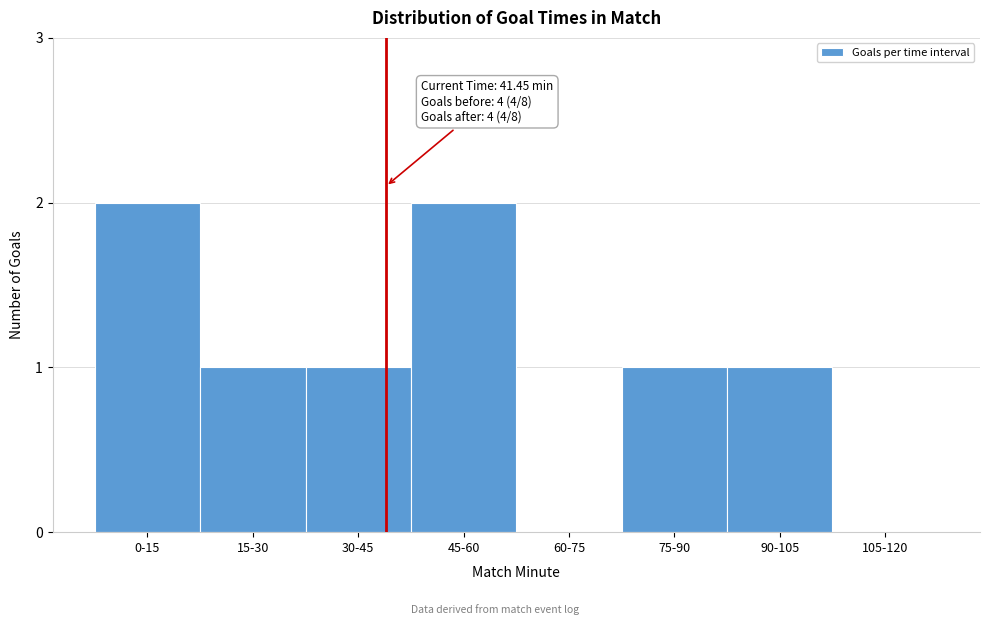

Reading right to left, transcribe all the data shown in this chart.

105-120=0	90-105=1	75-90=1	60-75=0	45-60=2	30-45=1	15-30=1	0-15=2